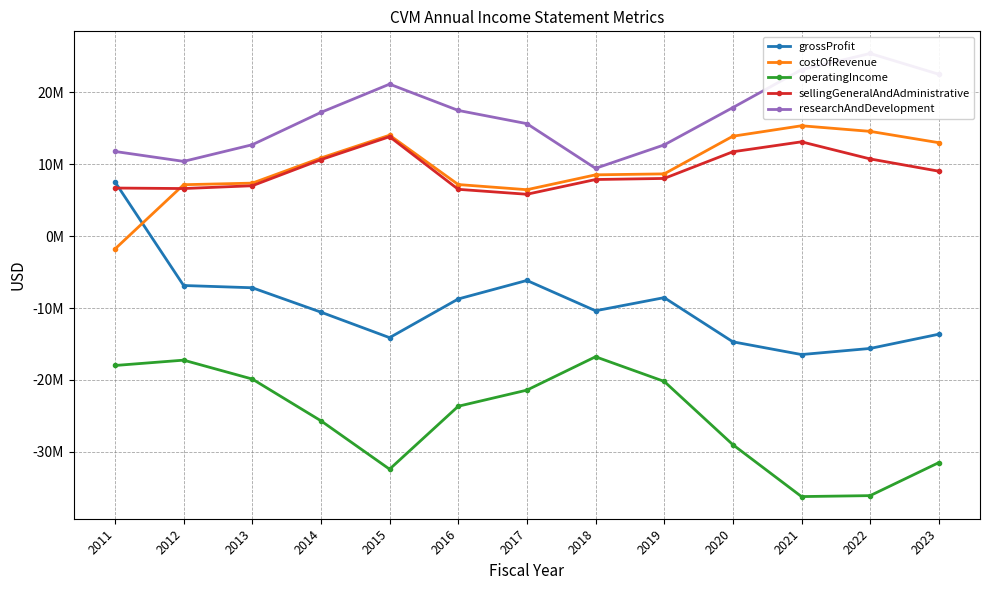

Which category has the lowest value across all series?

2021